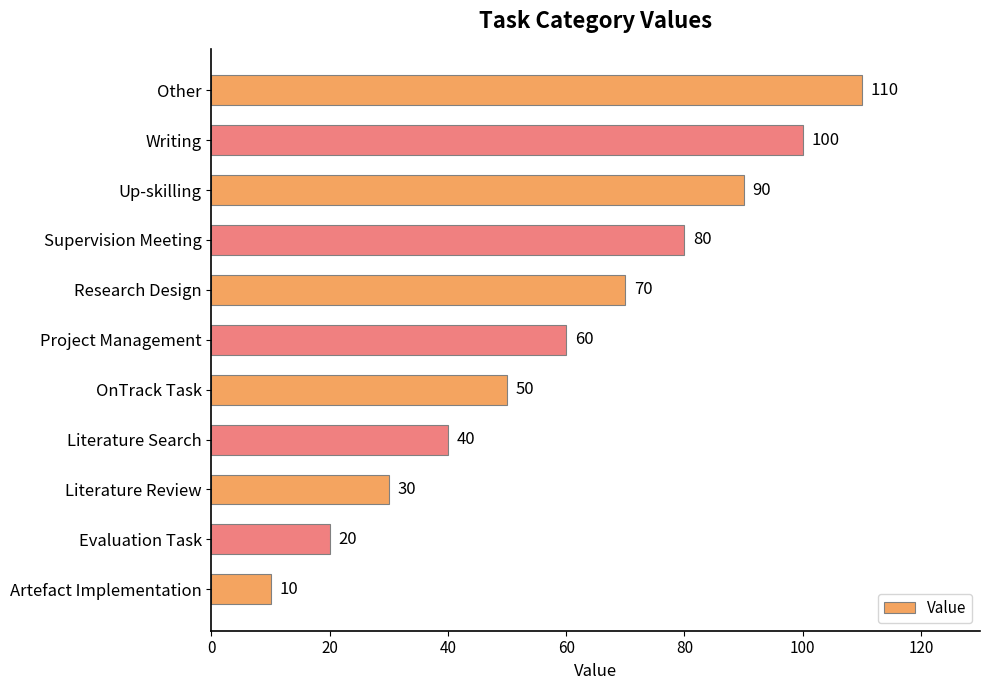

What is the average value?

60